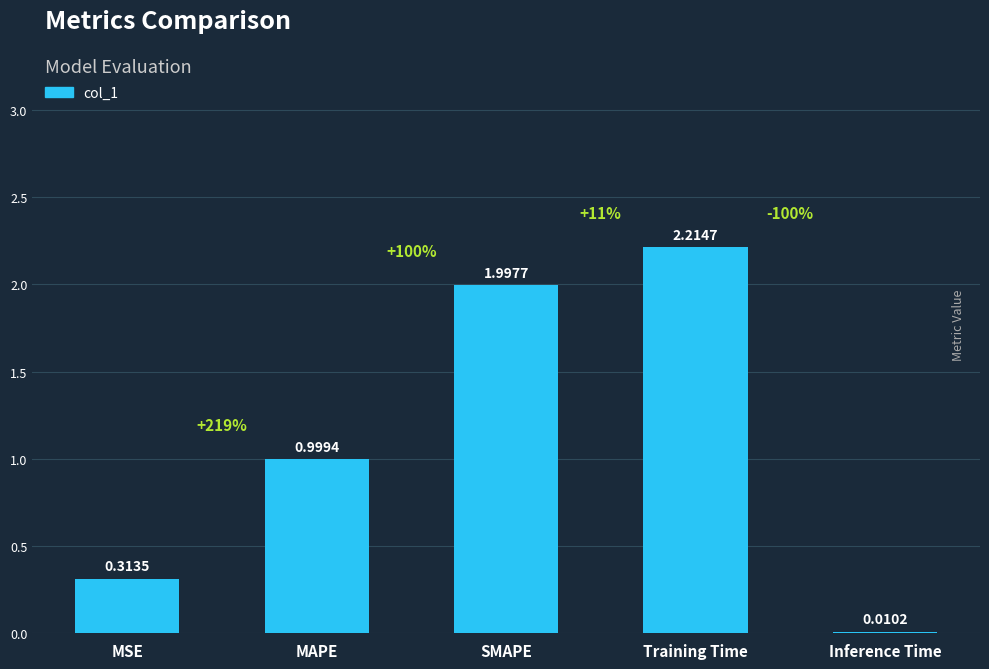

What is the difference between the values at Inference Time and MAPE?

1.0